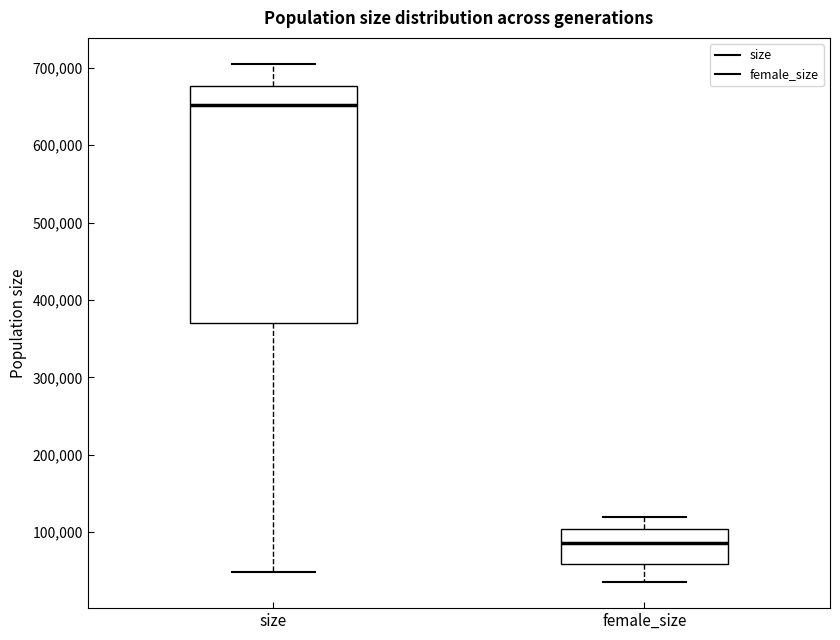

Which box is the tallest, from its lower edge to its upper edge?

size